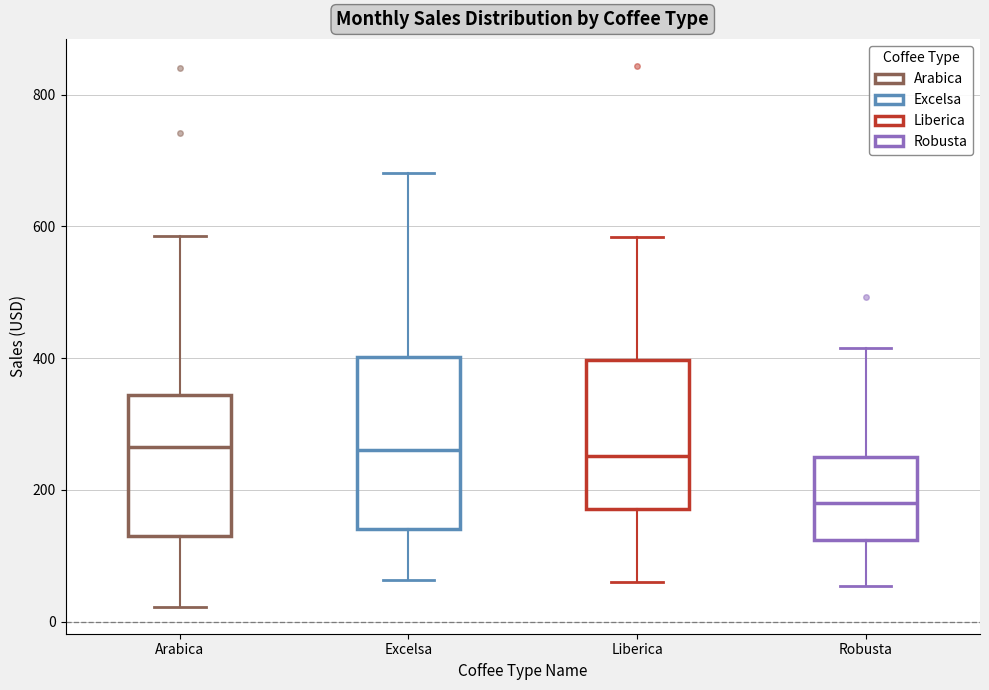

Reading left to right, transcribe this box plot: for each box, give where its median line is, the range the box spans, and where its two whiskers end, as read against the y-axis. The values are not printed on the chart, so give them approximately, as read against the axis.

Arabica: median 260, box 120 to 340, whiskers 20 to 580
Excelsa: median 260, box 140 to 400, whiskers 60 to 680
Liberica: median 260, box 180 to 400, whiskers 60 to 580
Robusta: median 180, box 120 to 240, whiskers 60 to 420